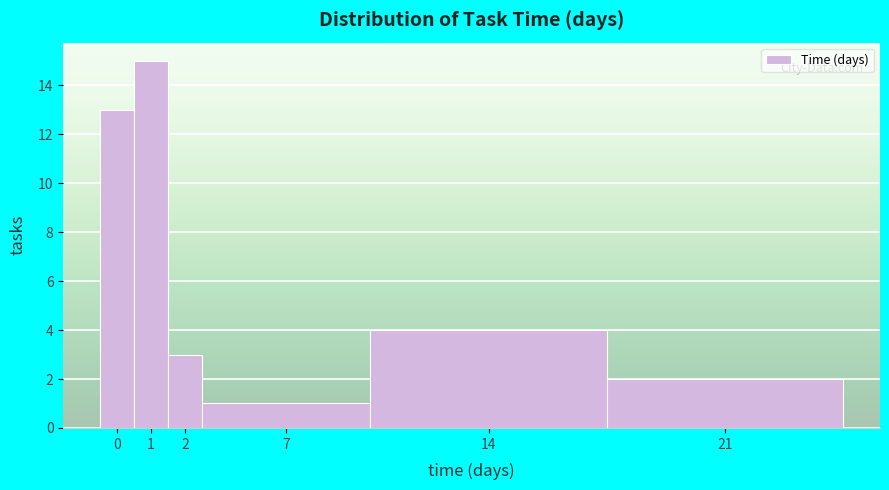

Reading right to left, extract all data points from this chart.

2	4	1	3	15	13